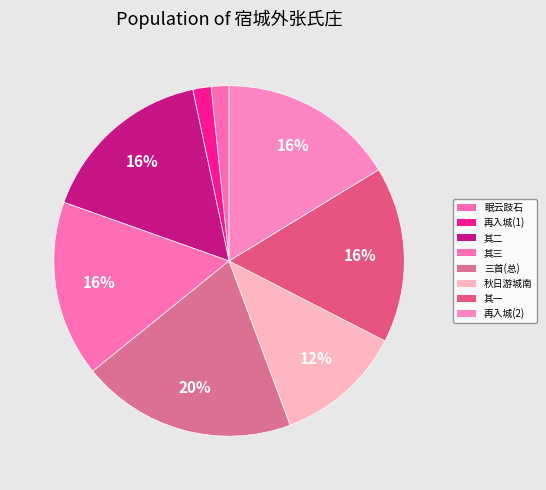

How many segments does this pie chart have?

8